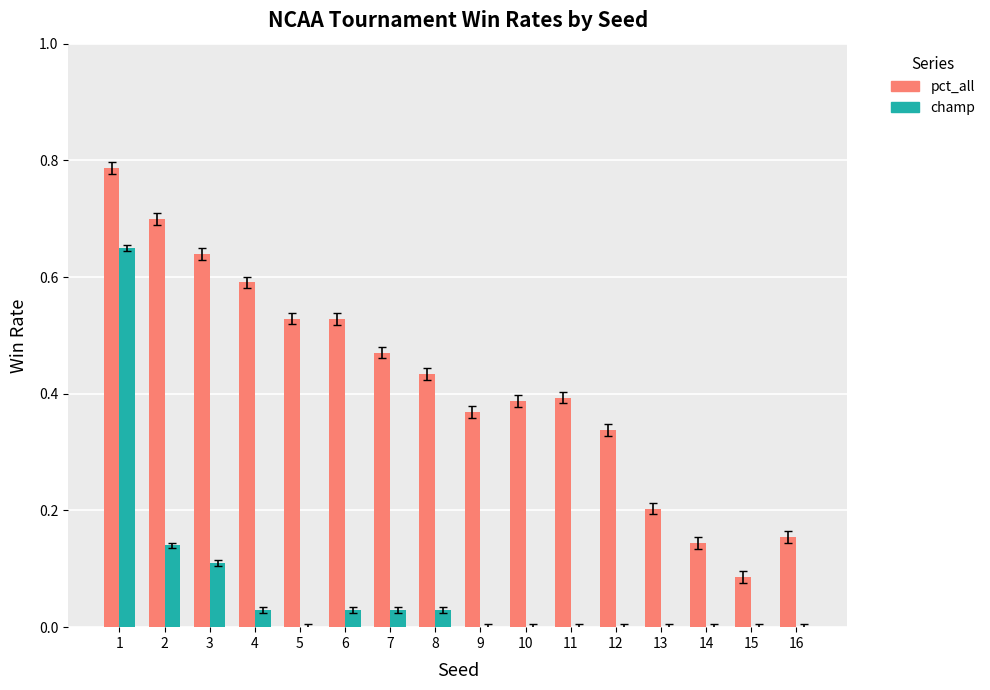

Between 2 and 16, which series saw the biggest shift?

pct_all